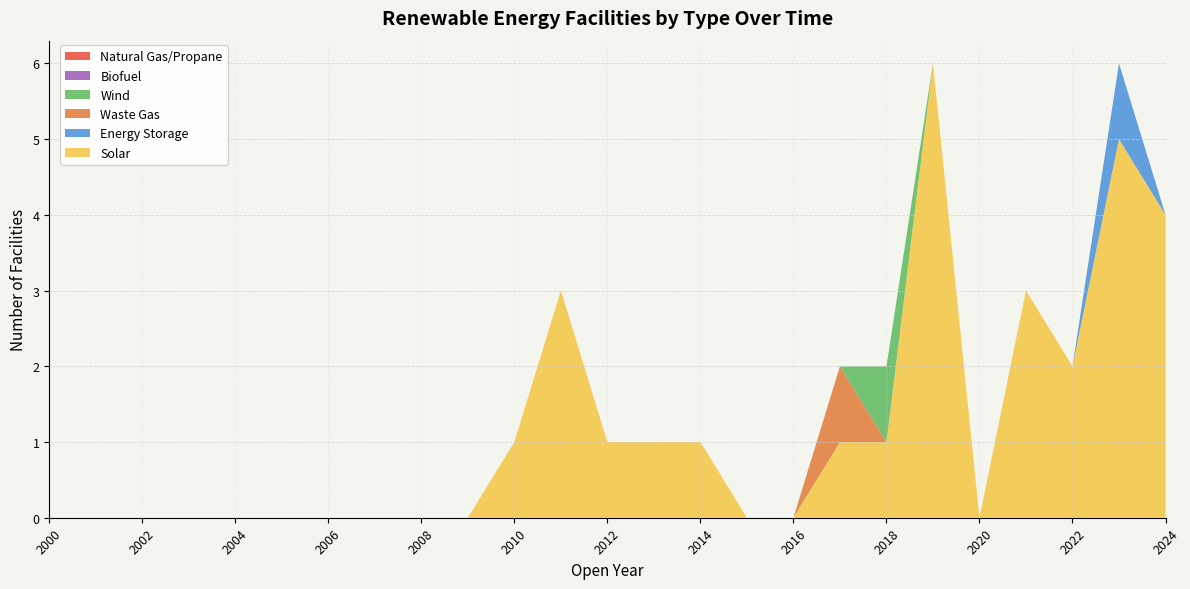

Reading left to right, transcribe all the data shown in this chart.

Solar: 0	0	0	0	0	0	0	0	0	0	1	3	1	1	1	0	0	1	1	6	0	3	2	5	4
Energy Storage: 0	0	0	0	0	0	0	0	0	0	0	0	0	0	0	0	0	0	0	0	0	0	0	1	0
Waste Gas: 0	0	0	0	0	0	0	0	0	0	0	0	0	0	0	0	0	1	0	0	0	0	0	0	0
Wind: 0	0	0	0	0	0	0	0	0	0	0	0	0	0	0	0	0	0	1	0	0	0	0	0	0
Biofuel: 0	0	0	0	0	0	0	0	0	0	0	0	0	0	0	0	0	0	0	0	0	0	0	0	0
Natural Gas/Propane: 0	0	0	0	0	0	0	0	0	0	0	0	0	0	0	0	0	0	0	0	0	0	0	0	0